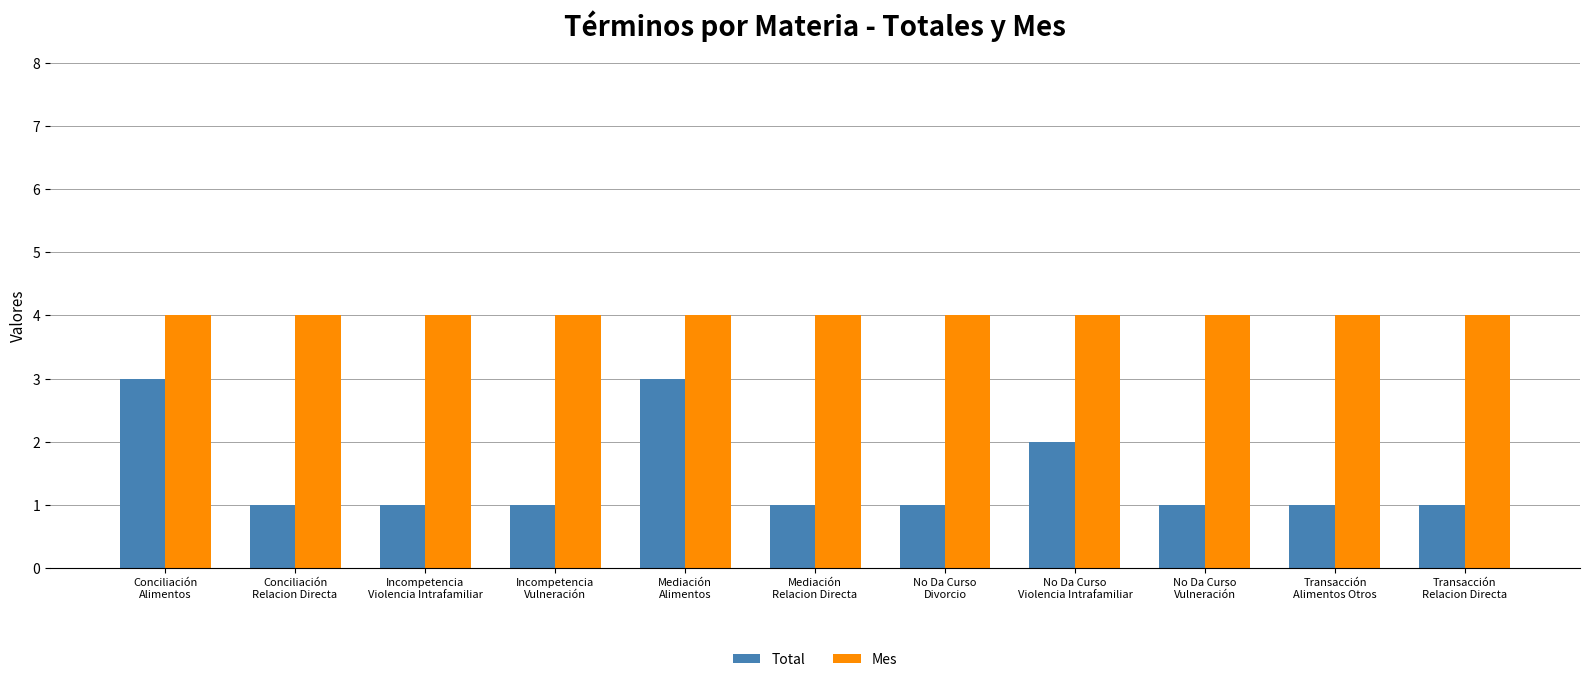

What is the label of the 1st bar from the right?

Transacción
Relacion Directa